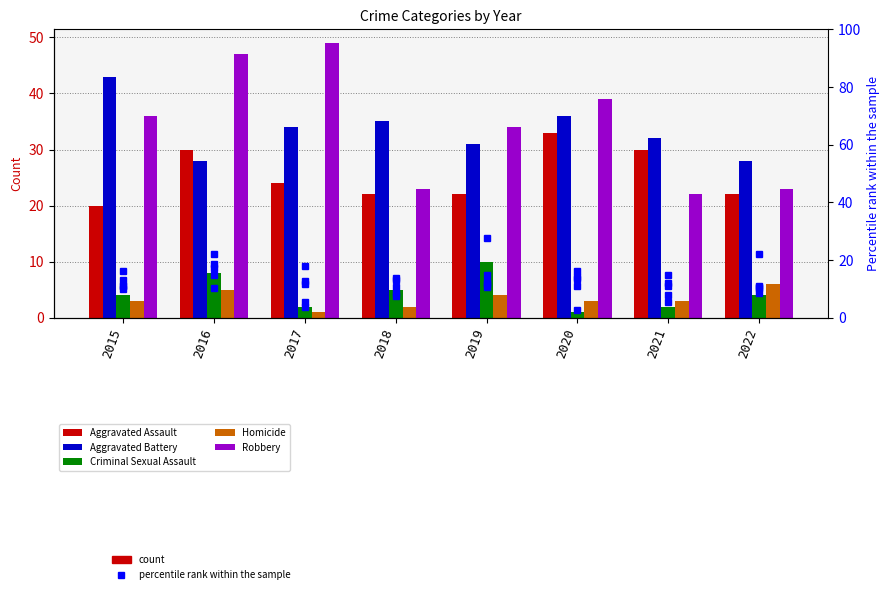

Which series has the largest total across all categories?

Robbery